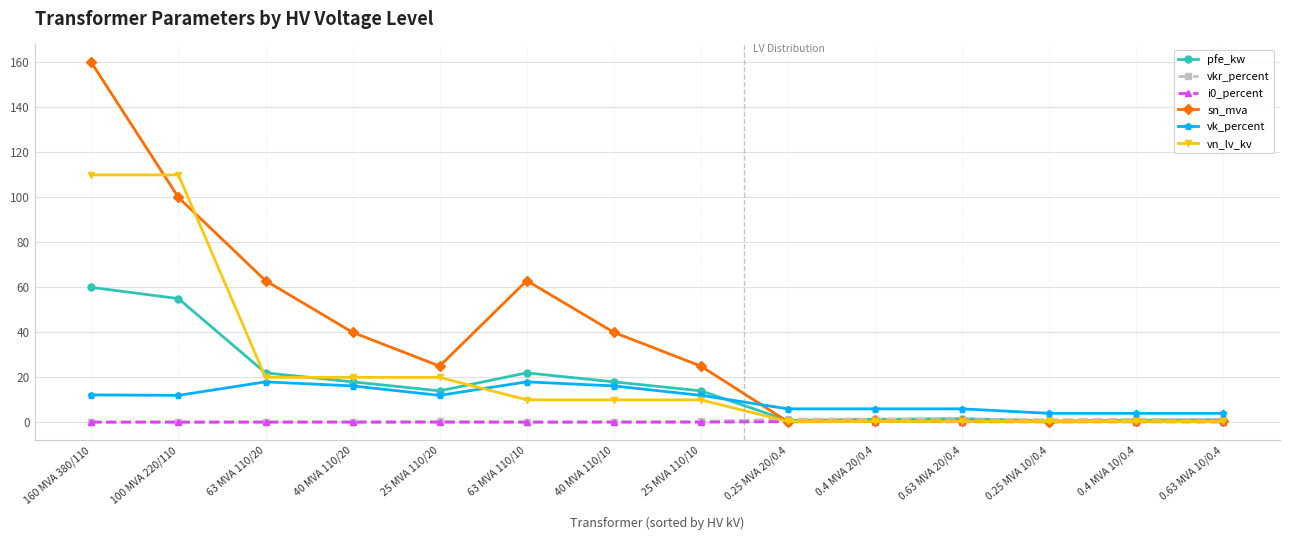

How many data points does each series have?

14